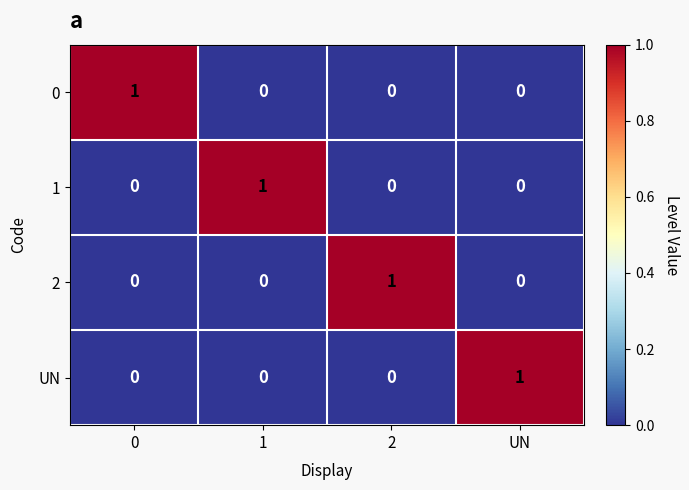

Count the 2 values in the range 0 to 1.

4